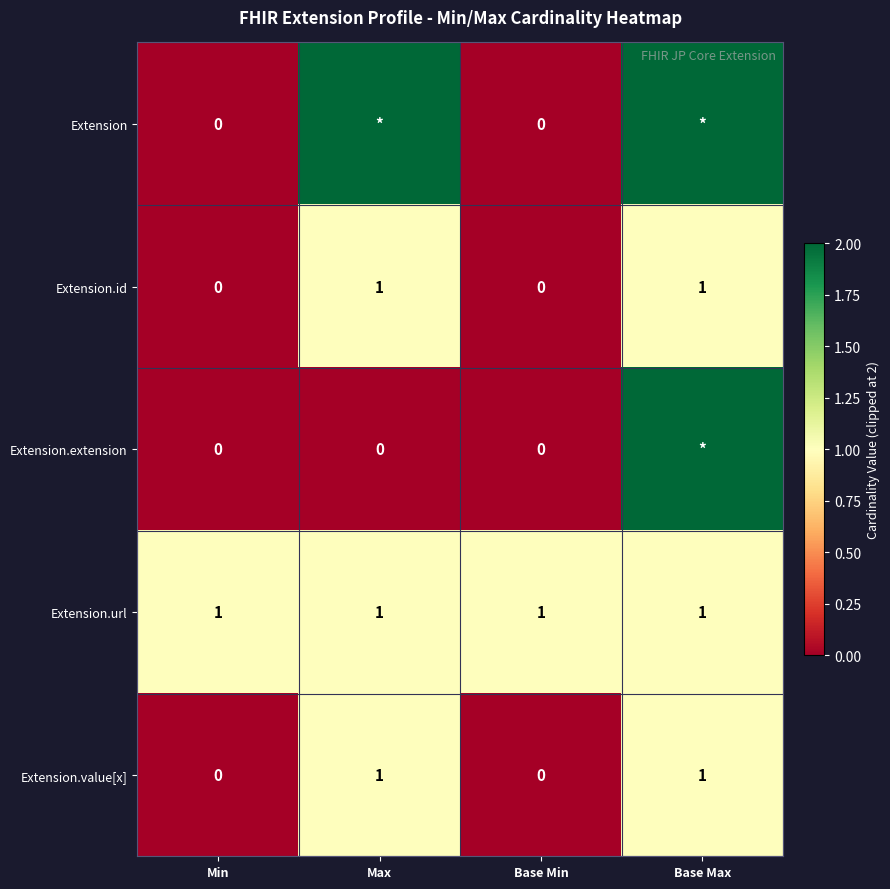

Count the Extension.id values in the range 0 to 1.

4